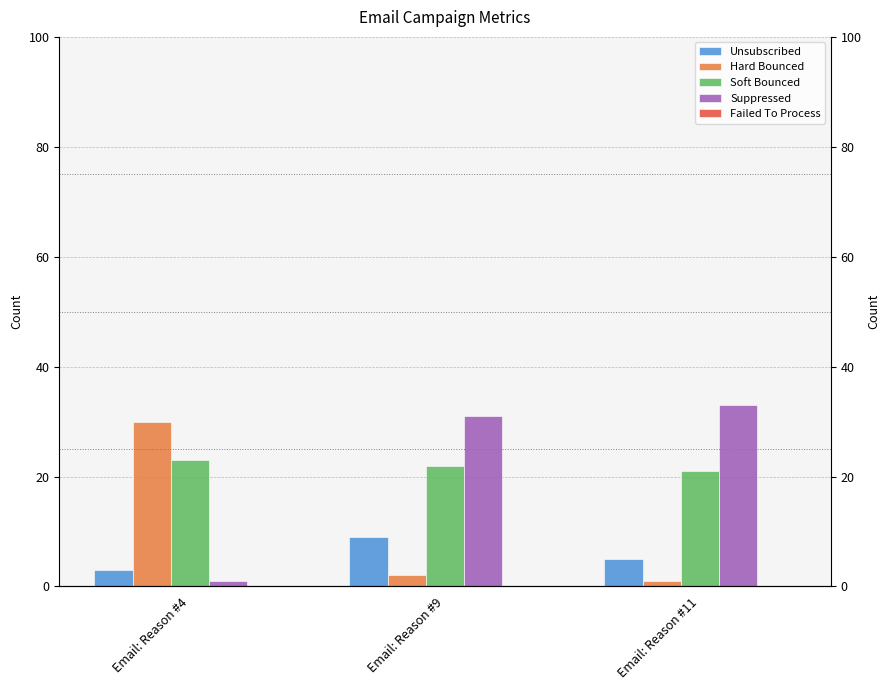

What is the difference between the highest and lowest values at Email: Reason #11?

33